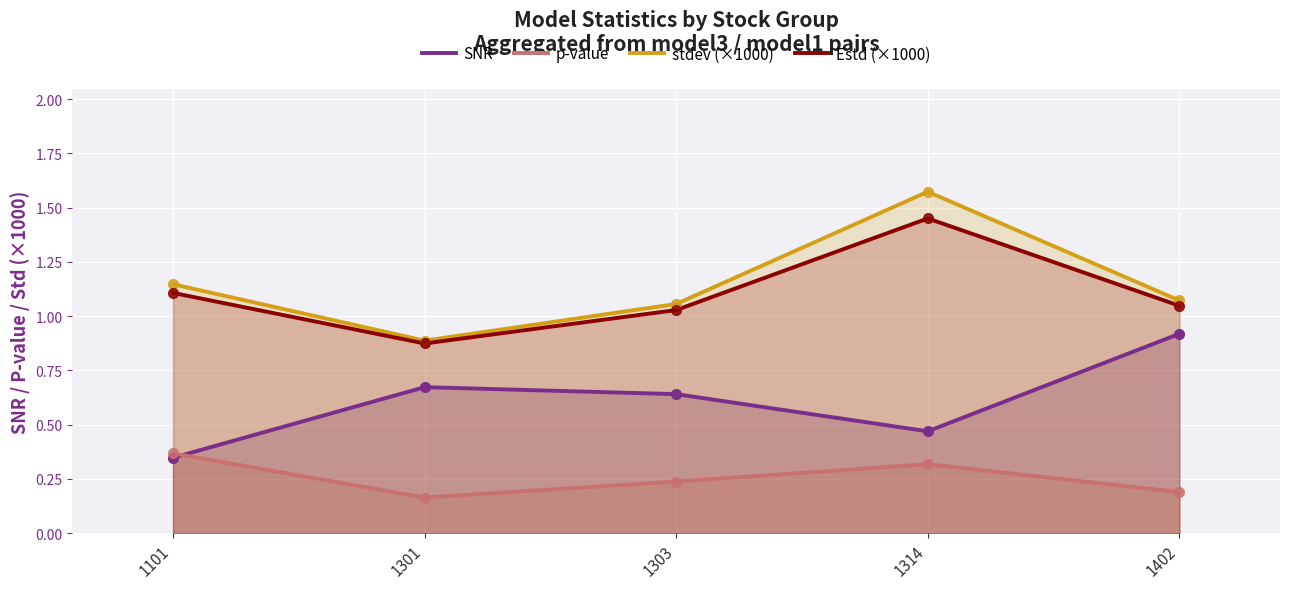

Which series contains the highest Y value?

stdev (×1000)